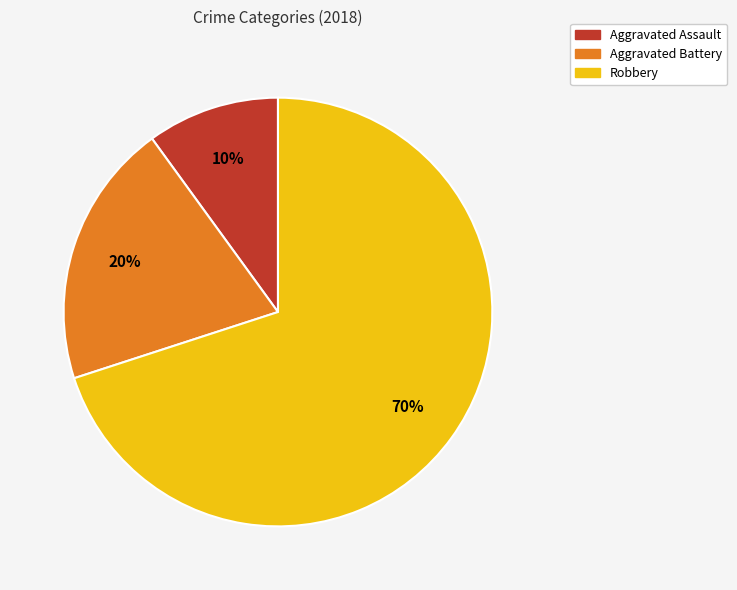

Is it true that Robbery is 80% of the pie?

False